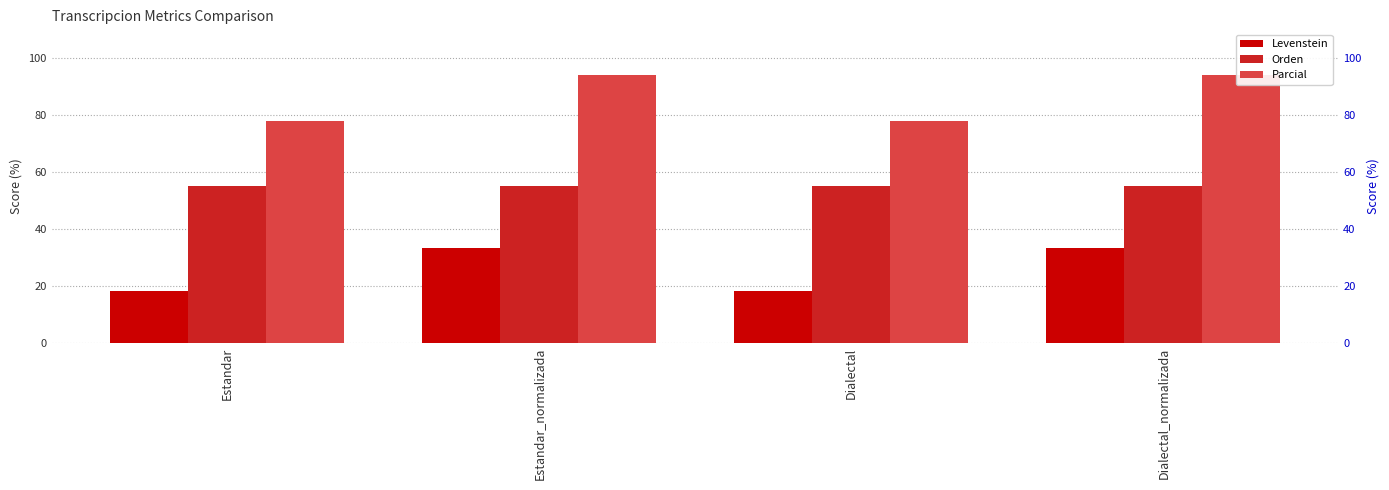

The value of Parcial at Dialectal_normalizada is 136.3. True or false?

False